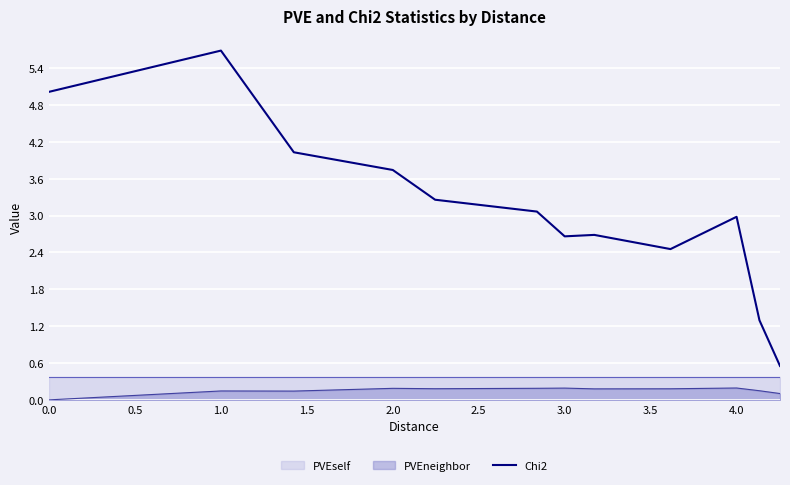

What is the value of the 2nd point from the left?

5.7